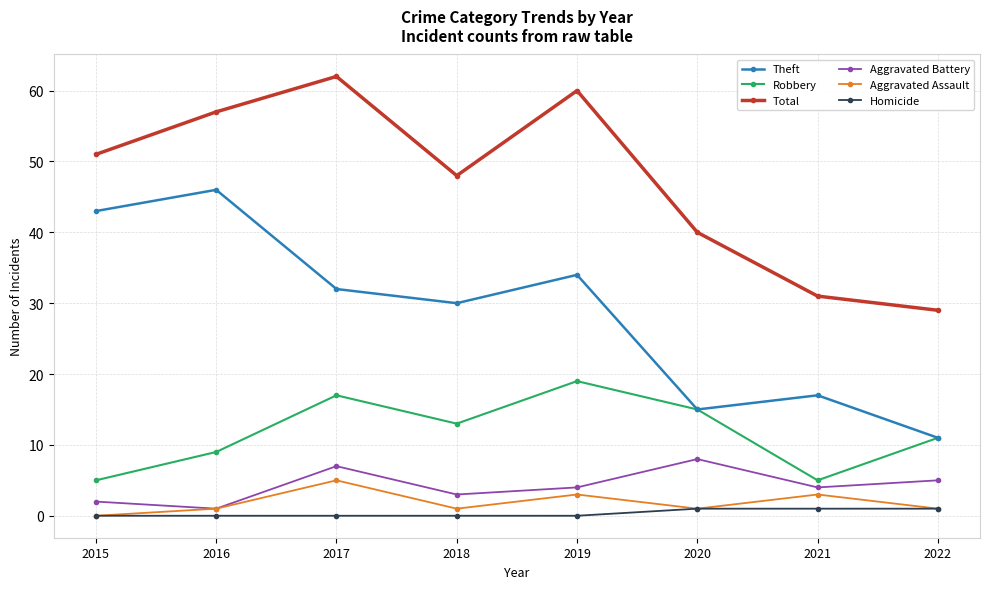

List the series in order of their peak value, highest first.

Total, Theft, Robbery, Aggravated Battery, Aggravated Assault, Homicide